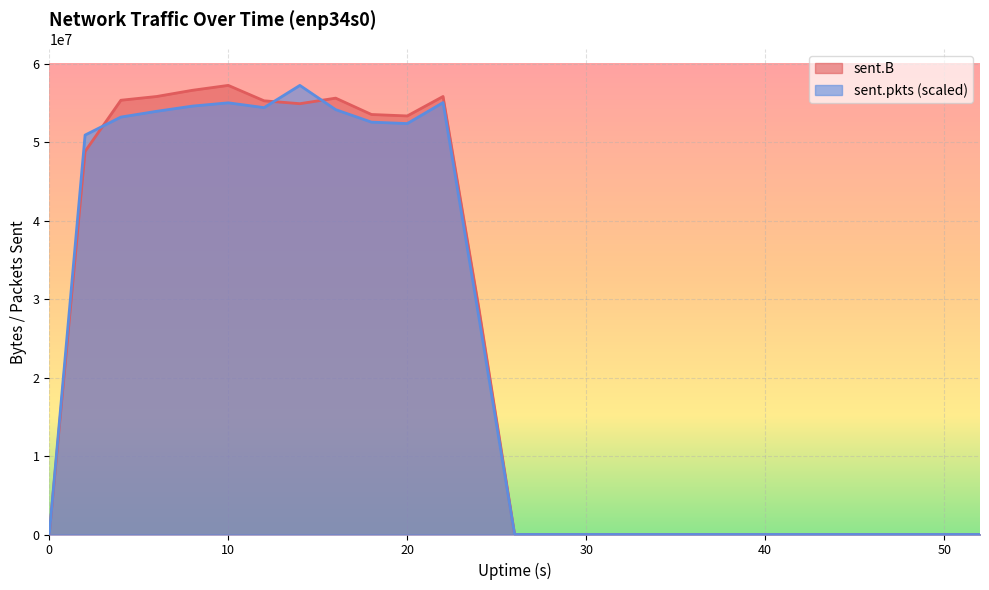

What are all the series names shown in the legend?

sent.B, sent.pkts (scaled)